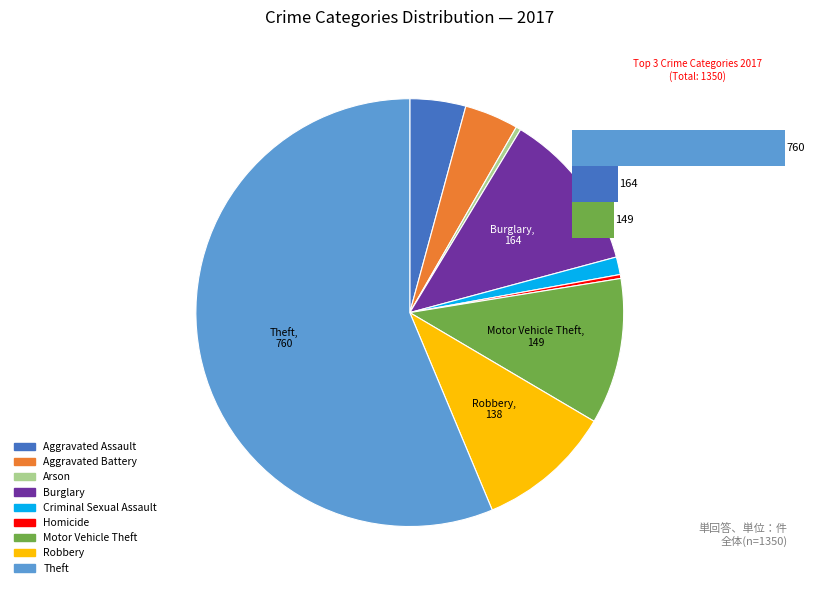

To the nearest percent, what percentage of the pie is Robbery?

10%